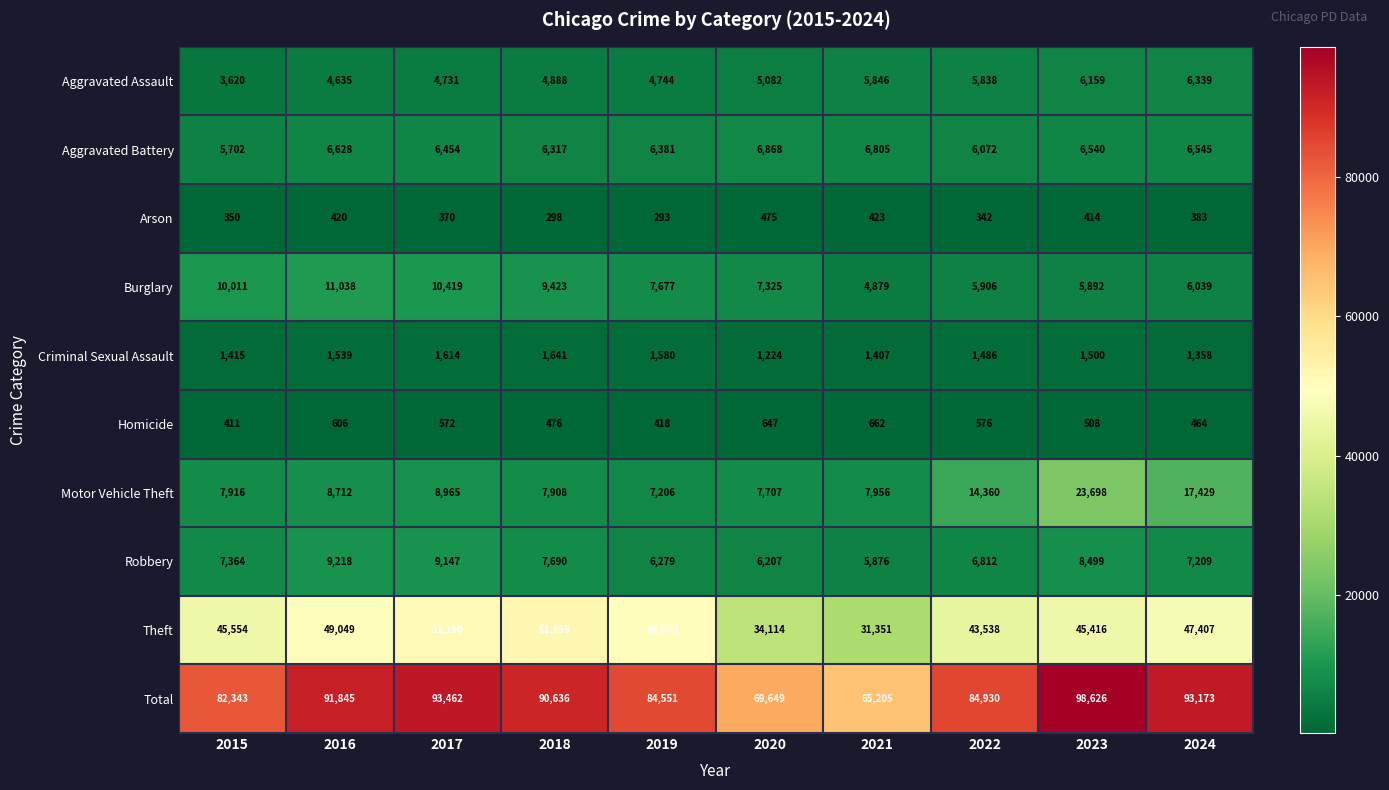

What is the smallest value displayed?

293